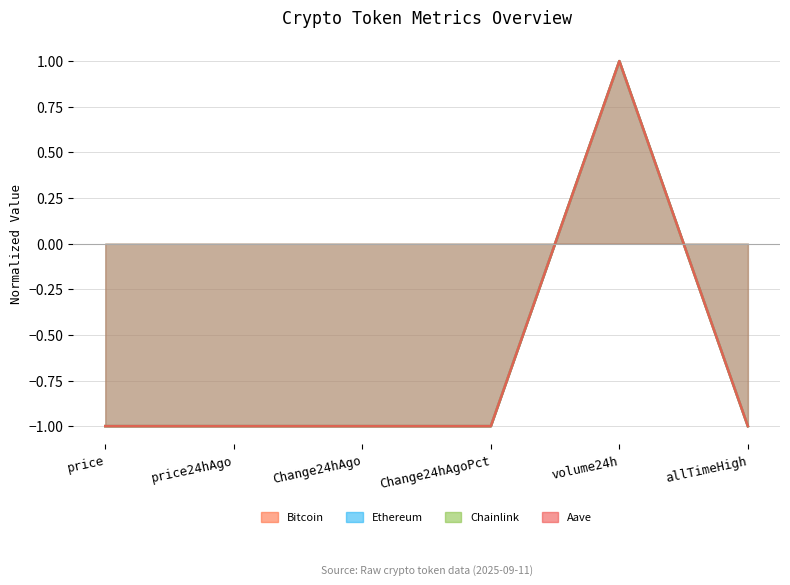

Which category has the highest value in the Ethereum series?

volume24h